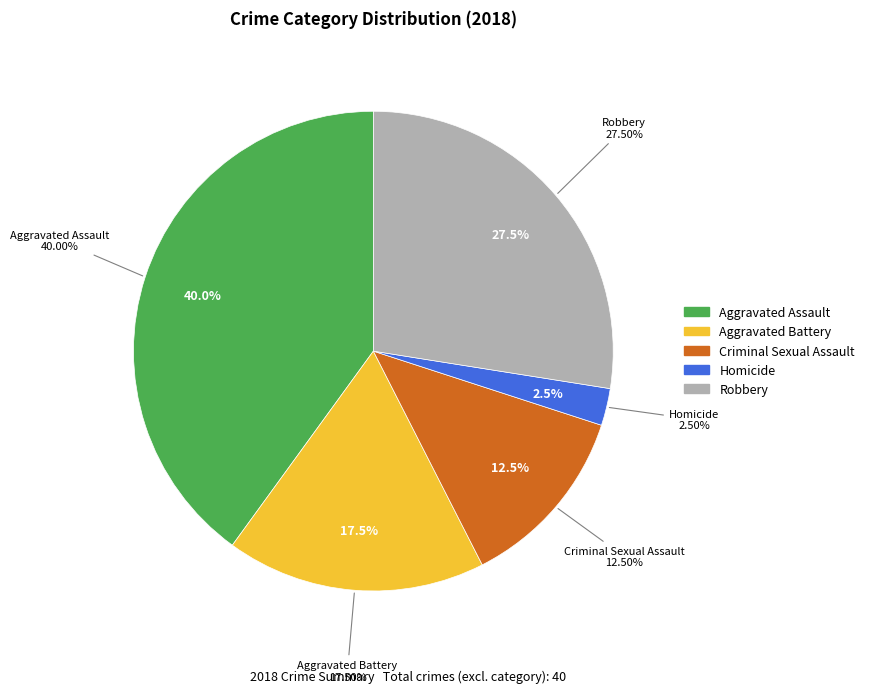

Count the number of slices in the pie.

5